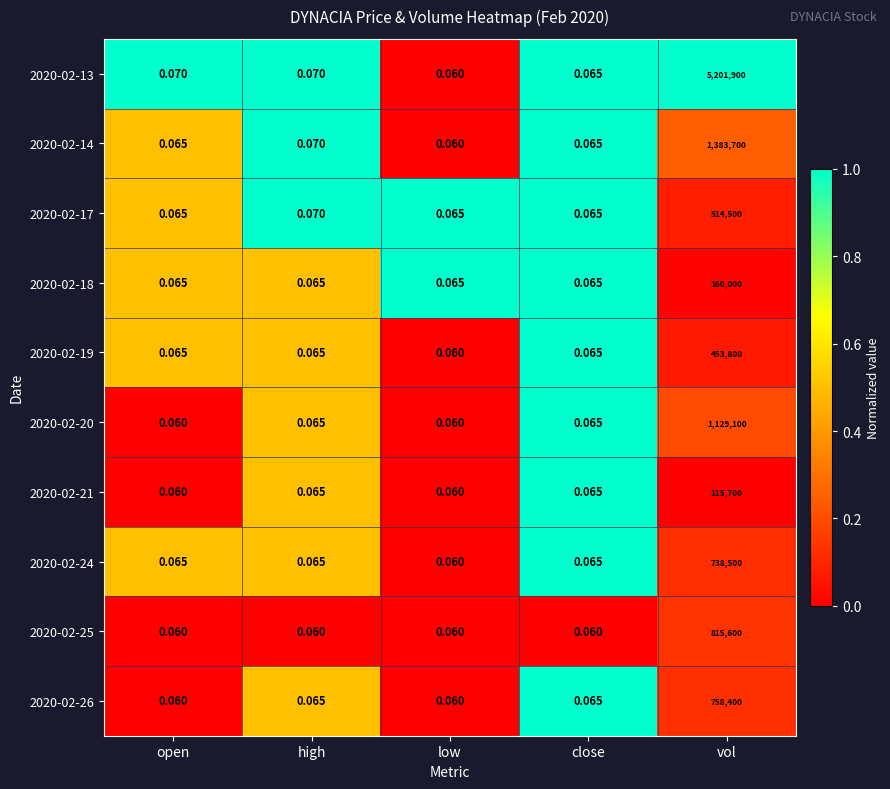

Is the value of 2020-02-13 at high greater than the value of 2020-02-17 at low?

Yes